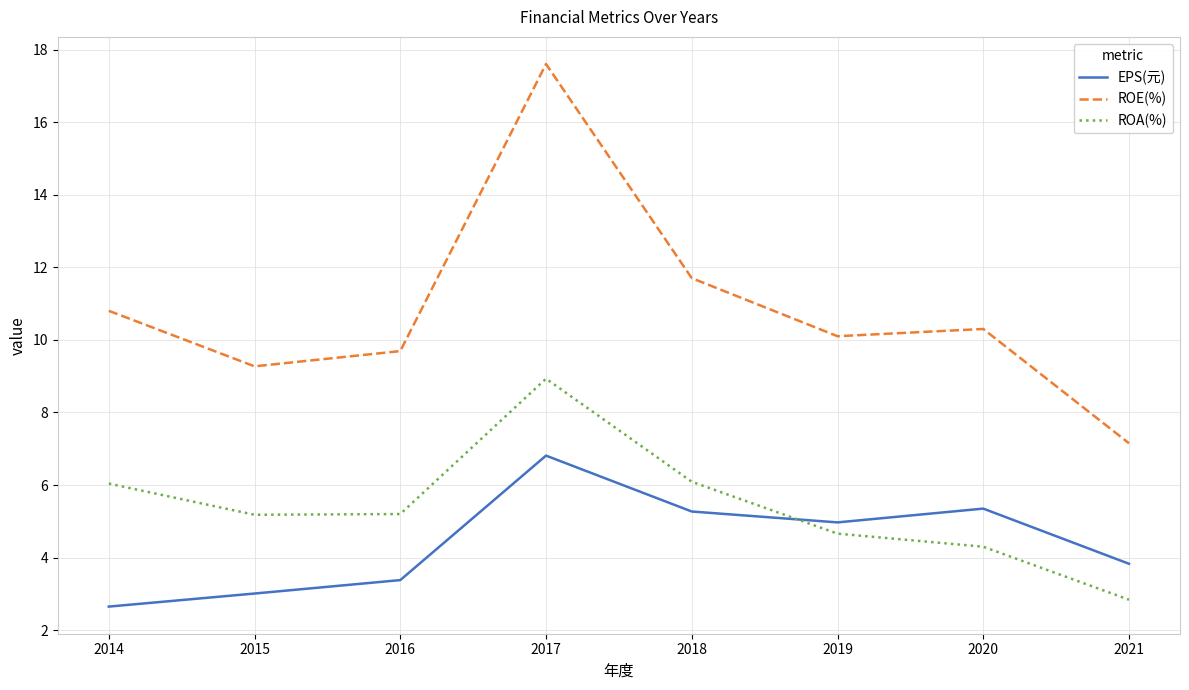

Which series has the largest total across all categories?

ROE(%)